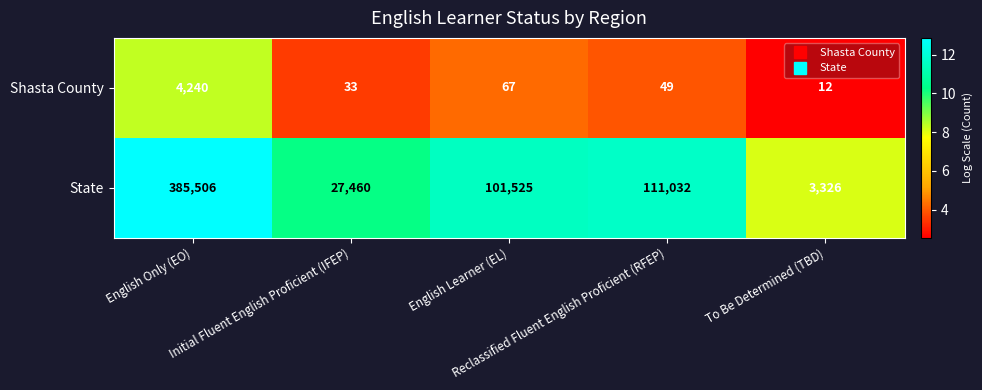

List the series in order of their peak value, lowest first.

Shasta County, State